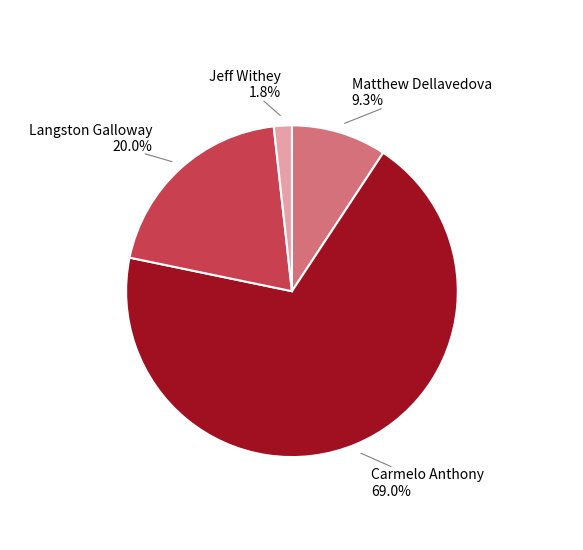

Does any single category account for the majority?

Yes